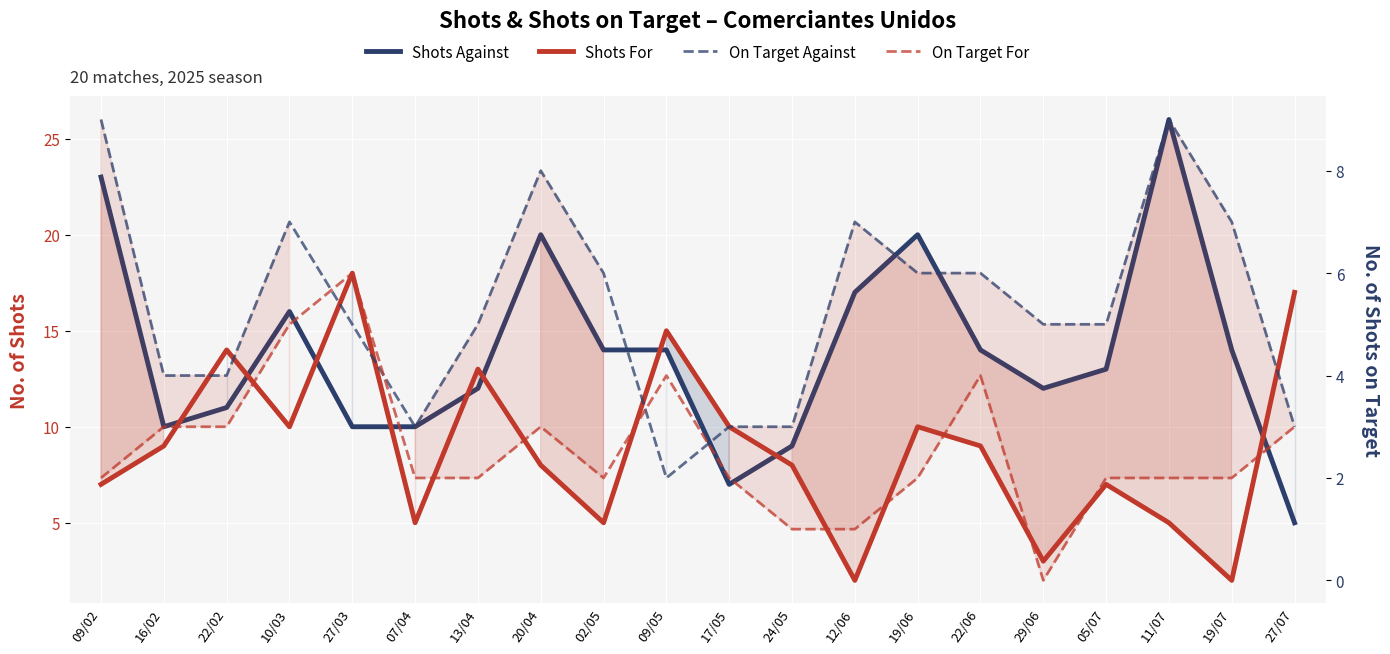

Which series has the largest total across all categories?

Shots Against